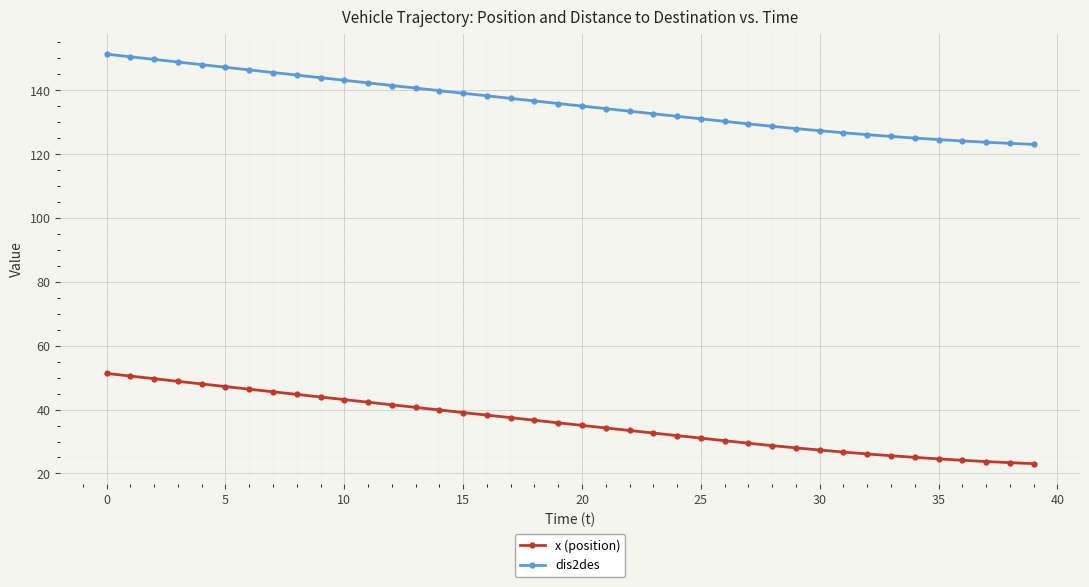

What is the minimum value for x (position)?

23.1